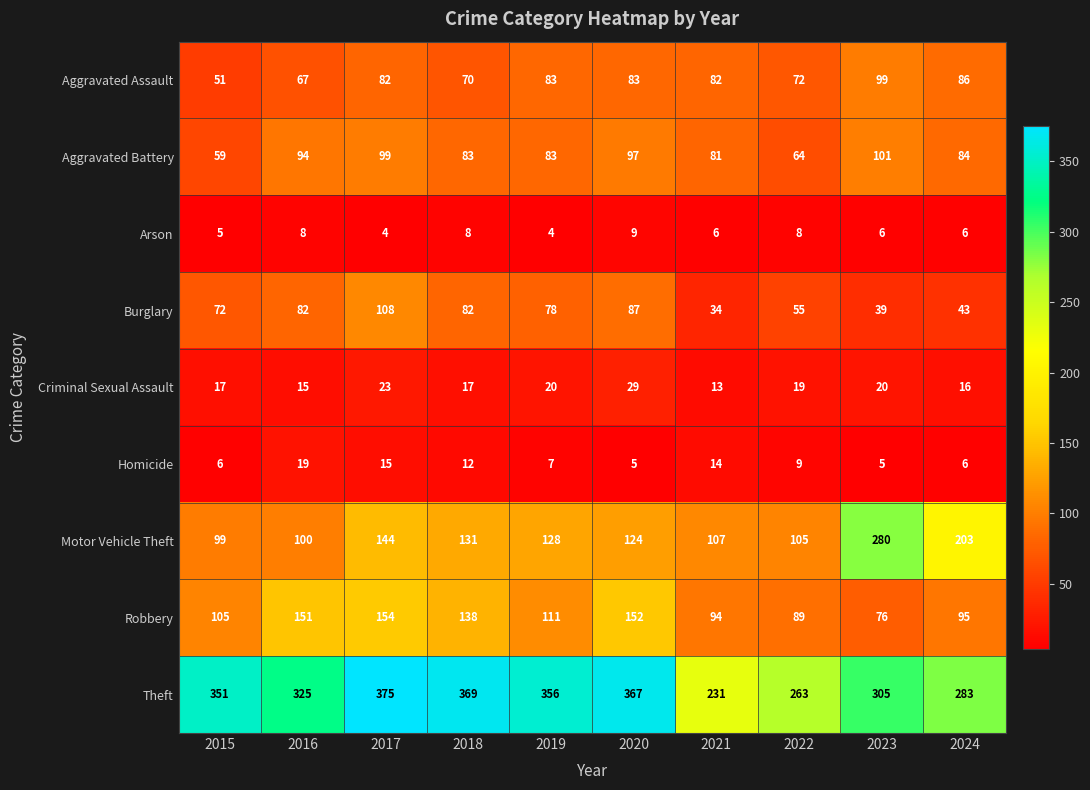

At which label does Aggravated Battery first exceed 84?

2016